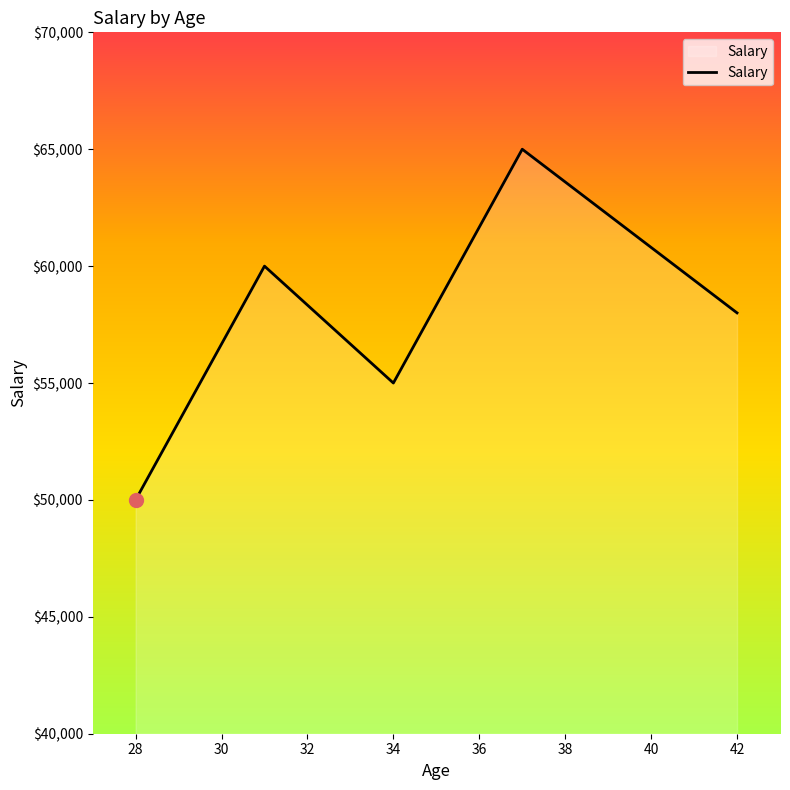

What is the maximum value shown in the chart?

65000